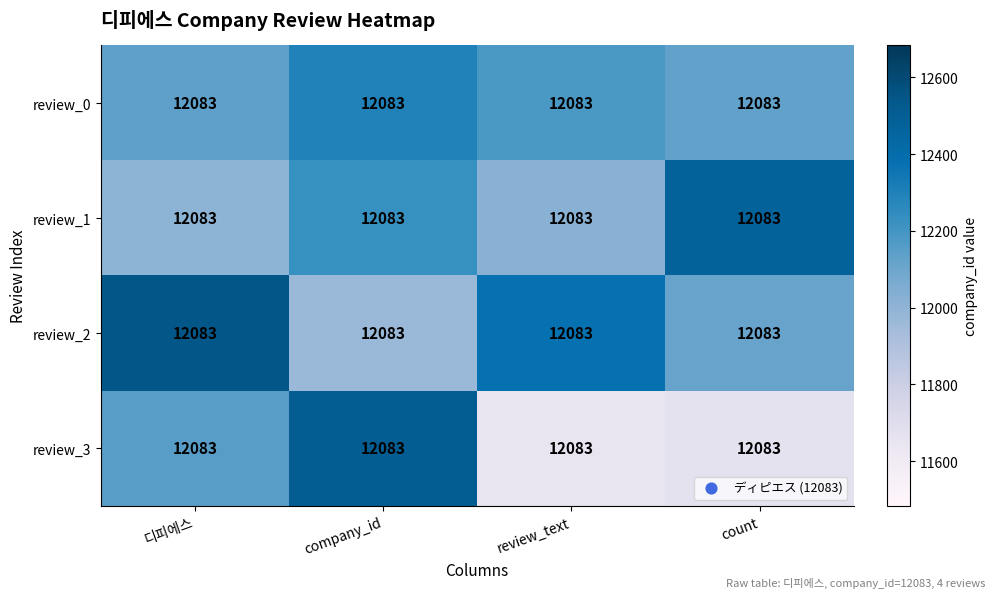

Is the value of review_2 at count greater than the value of review_1 at count?

No